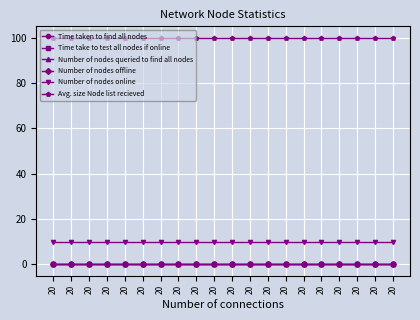

Does the chart have visible grid lines?

Yes